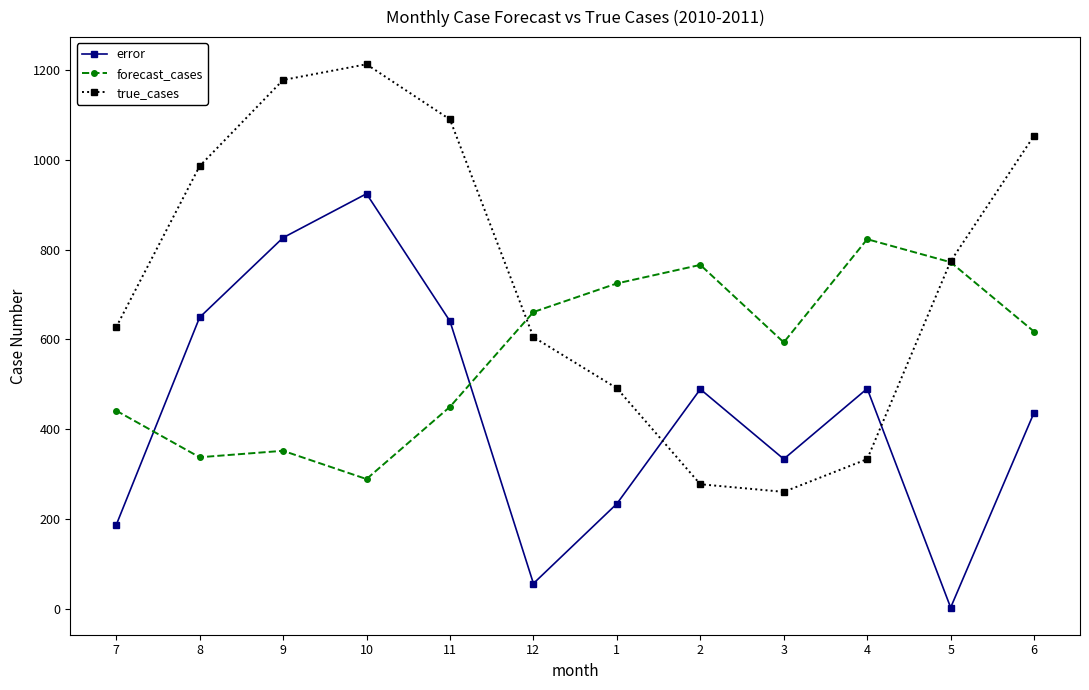

What is the total value across all series at 3?

1186.3